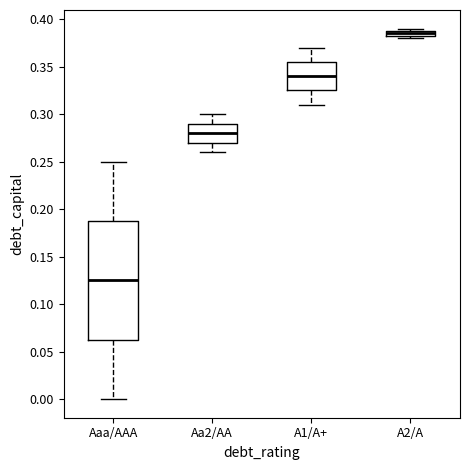

Which box's median line is the highest?

A2/A